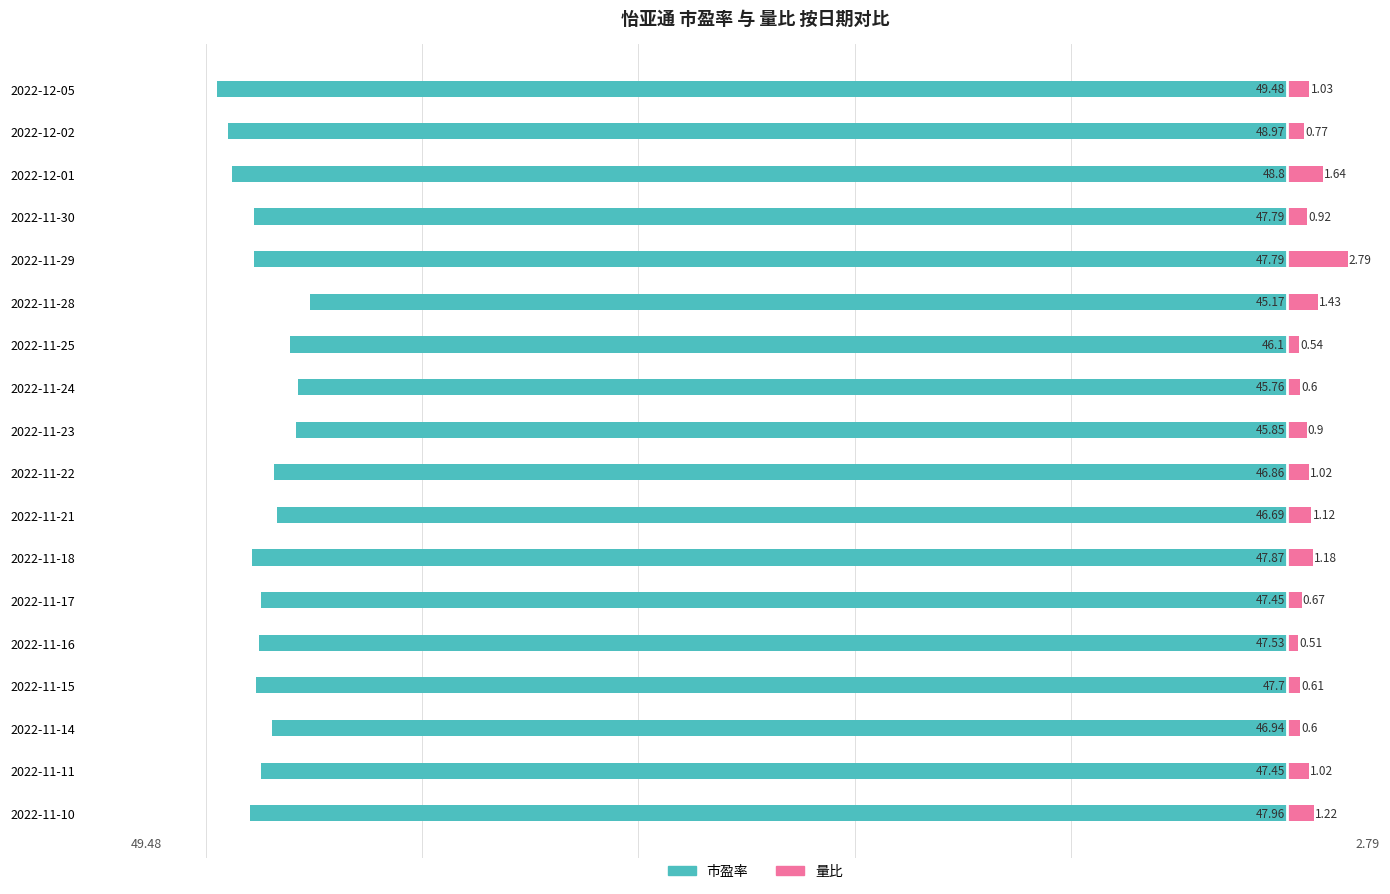

Reading left to right, what are all the values shown in this chart?

市盈率: -48.0	-47.5	-46.9	-47.7	-47.5	-47.5	-47.9	-46.7	-46.9	-45.9	-45.8	-46.1	-45.2	-47.8	-47.8	-48.8	-49.0	-49.5
量比: 1.2	1.0	0.6	0.6	0.5	0.7	1.2	1.1	1.0	0.9	0.6	0.5	1.4	2.8	0.9	1.6	0.8	1.0